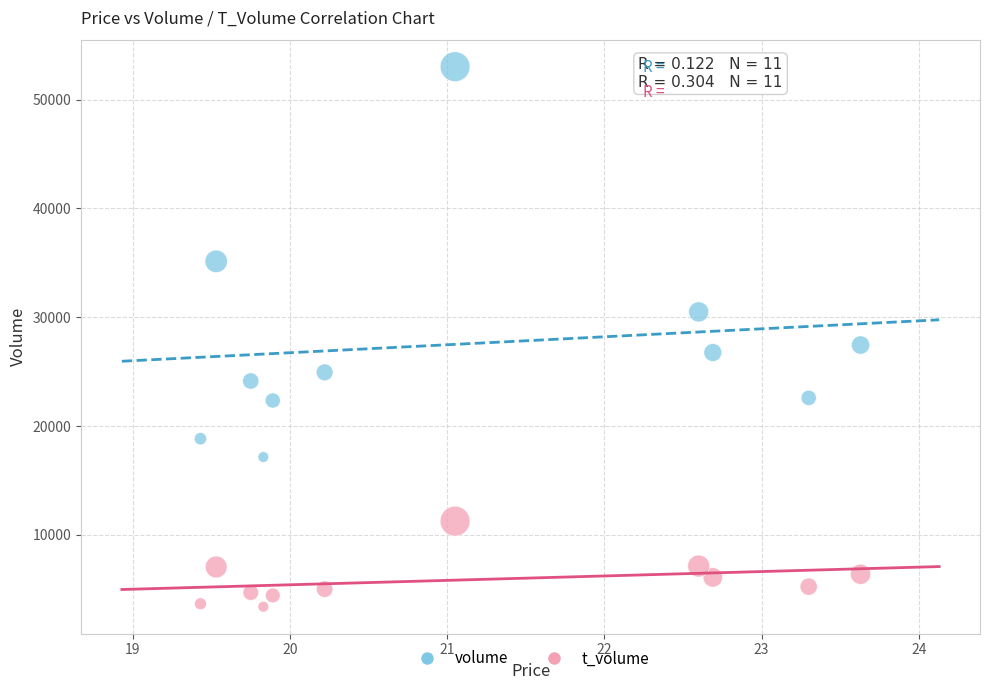

Which series has the widest spread of Y values?

volume